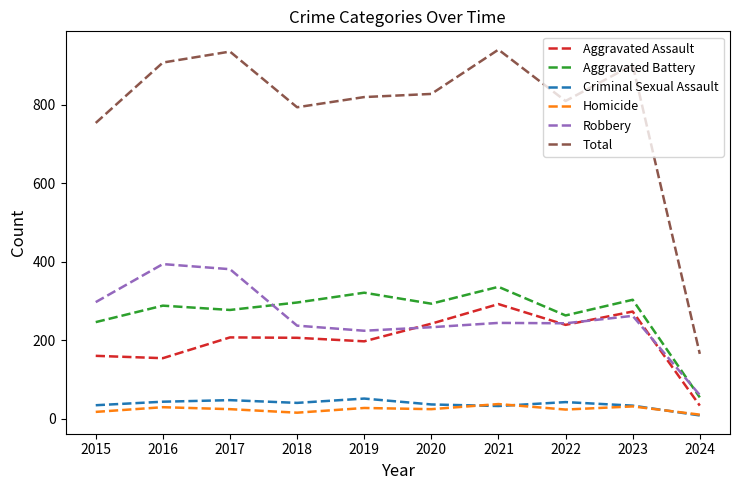

What is the lowest value of the Criminal Sexual Assault series?

8